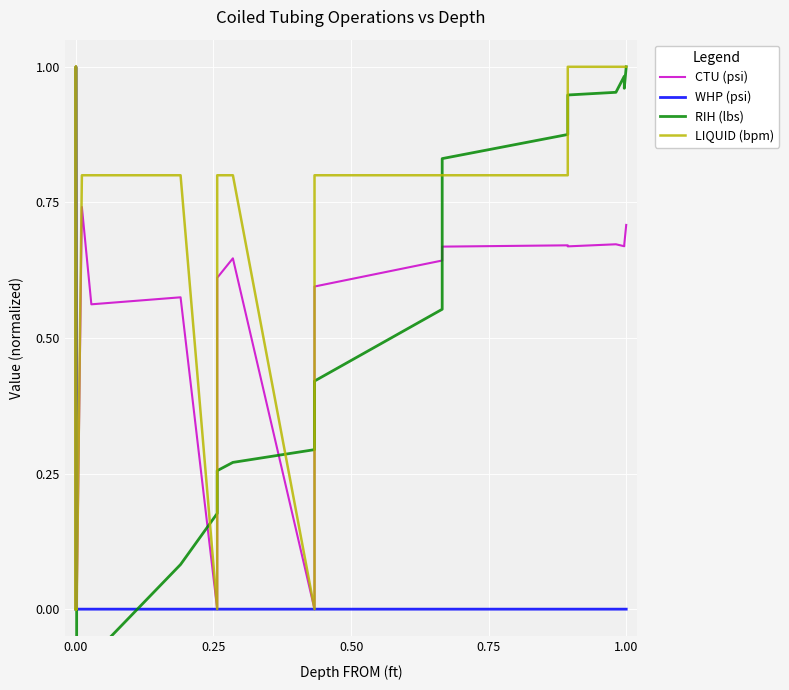

What position from the left is 7?

8